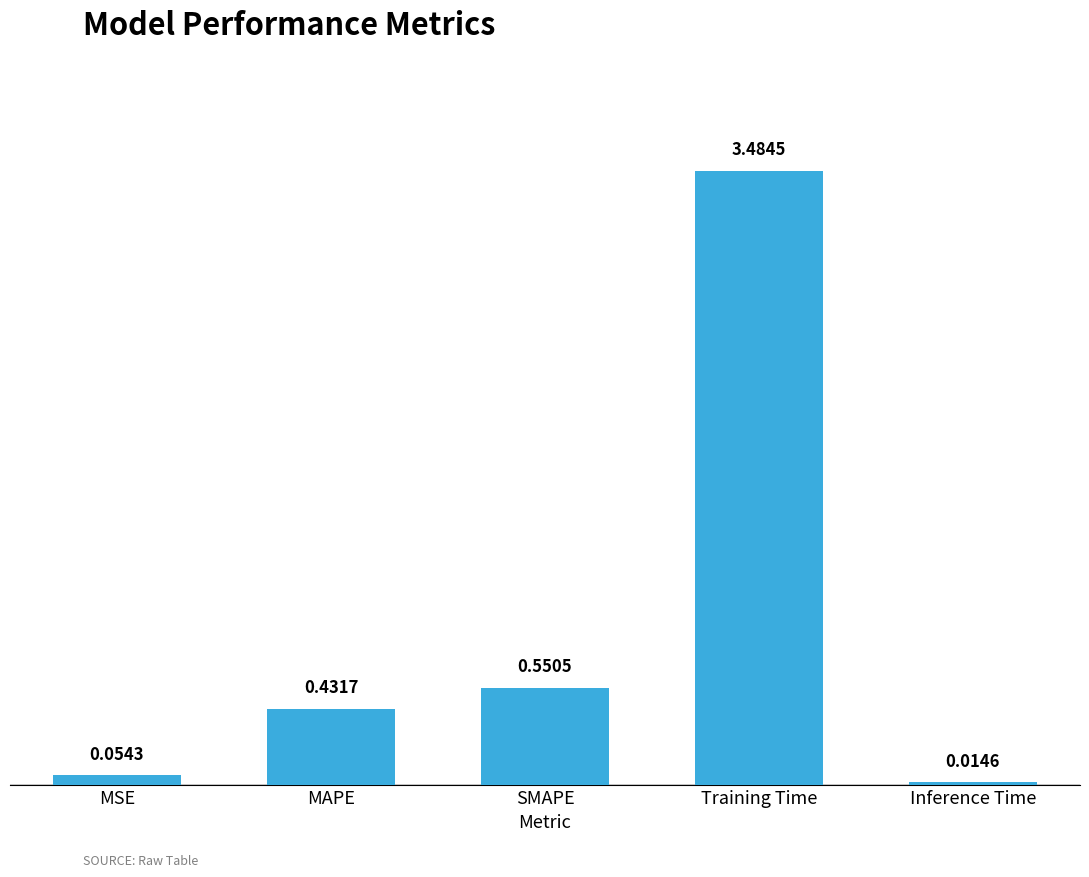

How many categories are shown in the chart?

5